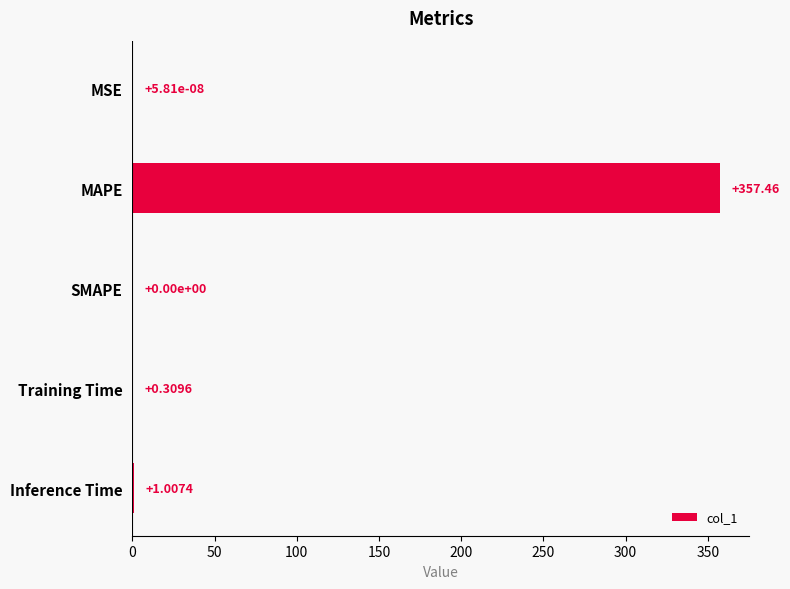

At which label is the value closest to 178?

Inference Time